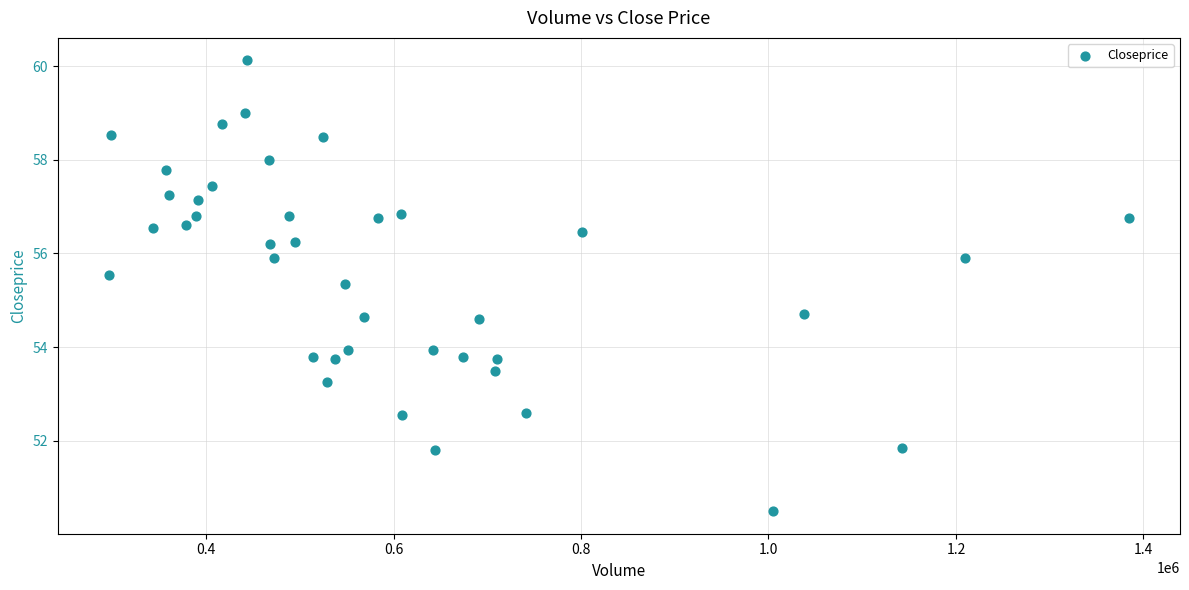

What is the range of Y values (max minus min)?

9.6